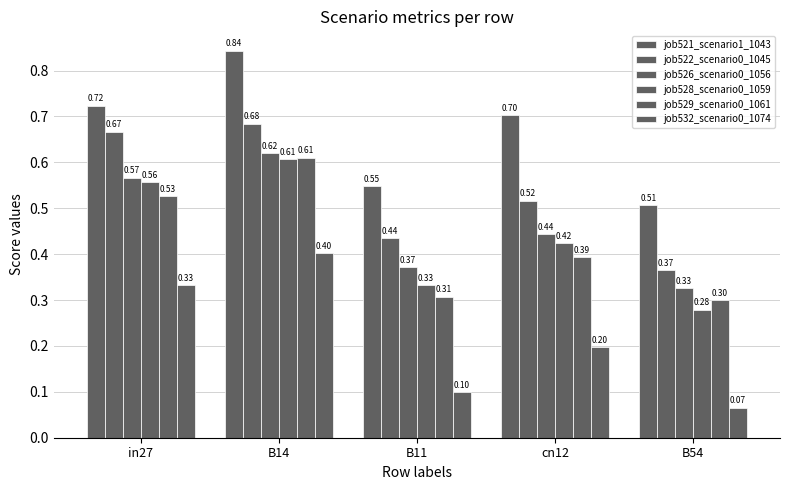

What is the difference between the job521_scenario1_1043 values at cn12 and B11?

0.2